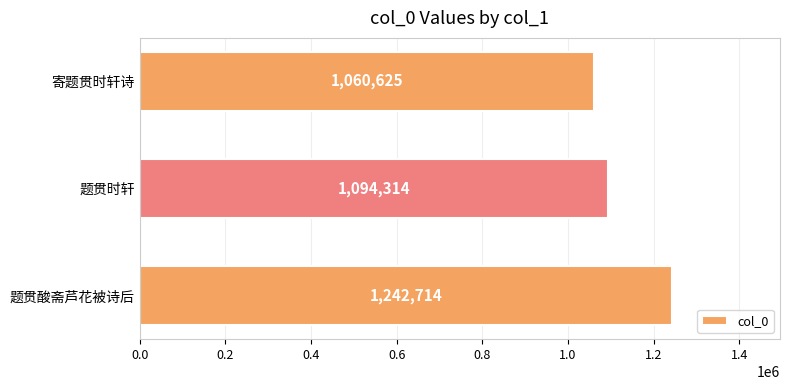

What is the greatest value displayed?

1242714